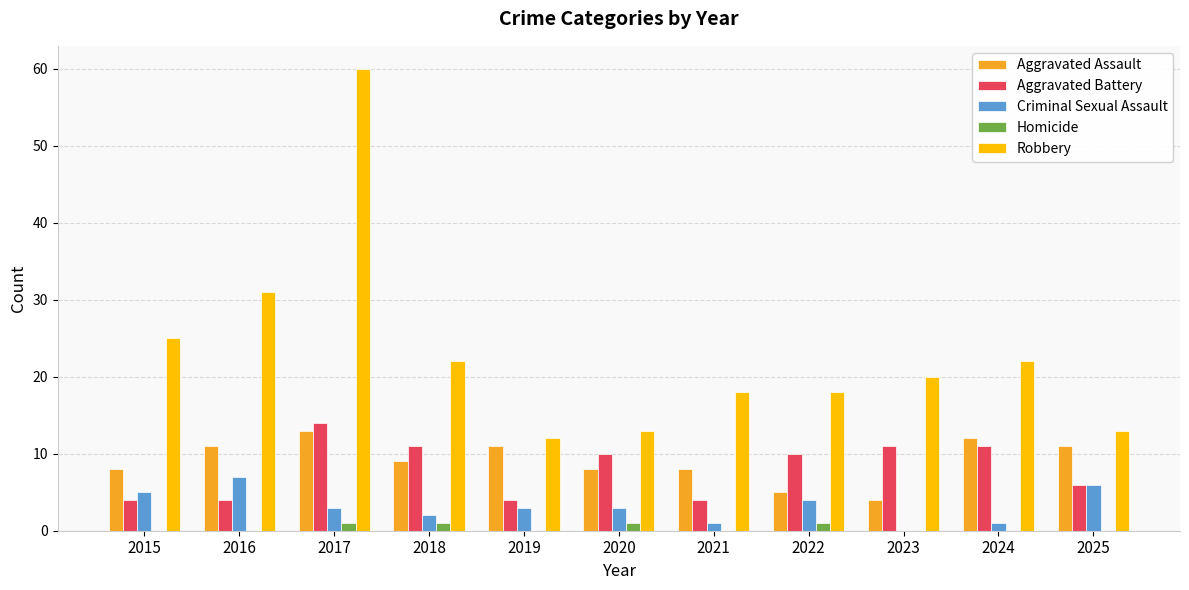

Reading left to right, extract all data points from this chart.

Aggravated Assault: 2015=8	2016=11	2017=13	2018=9	2019=11	2020=8	2021=8	2022=5	2023=4	2024=12	2025=11
Aggravated Battery: 2015=4	2016=4	2017=14	2018=11	2019=4	2020=10	2021=4	2022=10	2023=11	2024=11	2025=6
Criminal Sexual Assault: 2015=5	2016=7	2017=3	2018=2	2019=3	2020=3	2021=1	2022=4	2023=0	2024=1	2025=6
Homicide: 2015=0	2016=0	2017=1	2018=1	2019=0	2020=1	2021=0	2022=1	2023=0	2024=0	2025=0
Robbery: 2015=25	2016=31	2017=60	2018=22	2019=12	2020=13	2021=18	2022=18	2023=20	2024=22	2025=13